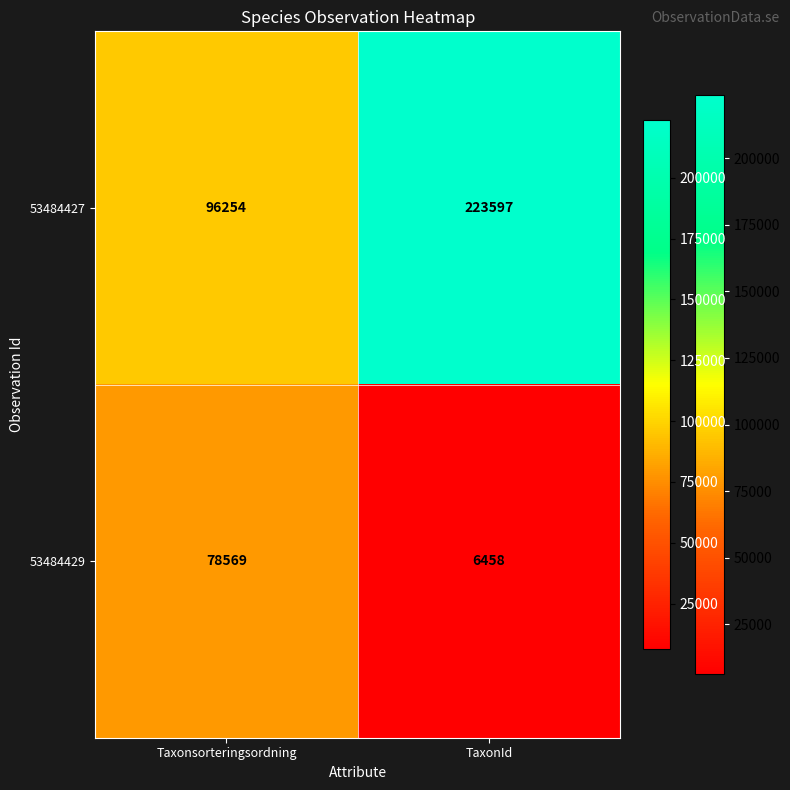

Reading left to right, extract all data points from this chart.

53484427: Taxonsorteringsordning=96254	TaxonId=223597
53484429: Taxonsorteringsordning=78569	TaxonId=6458